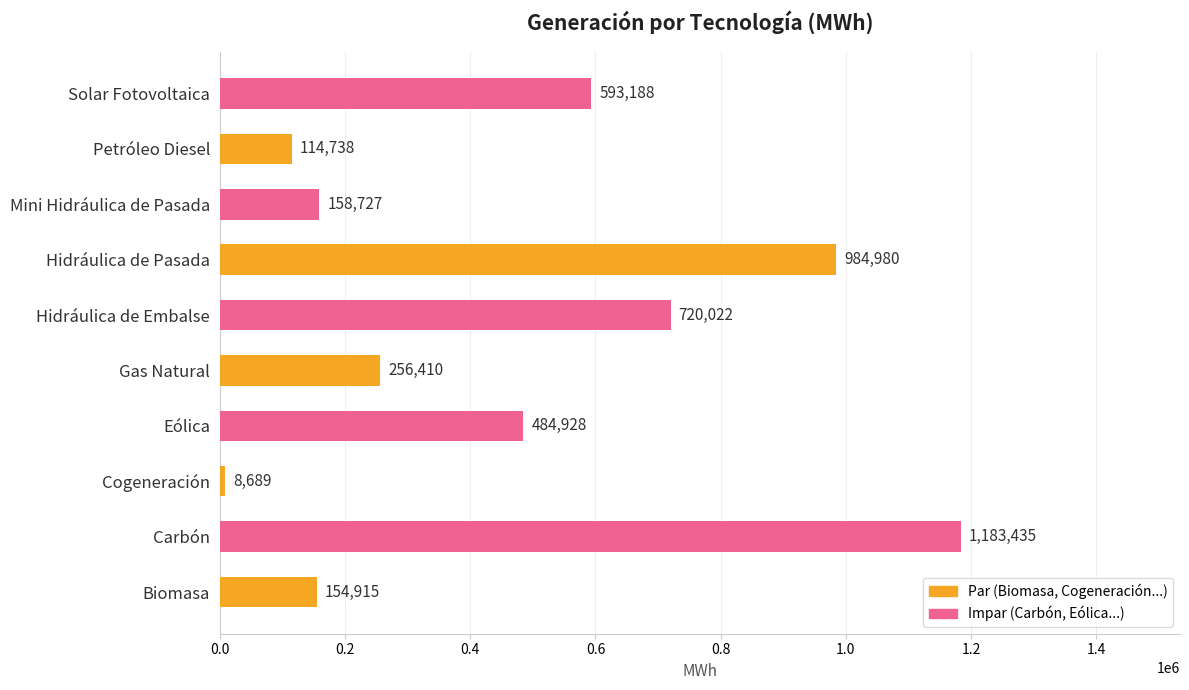

Is it true that the value at Petróleo Diesel is 114737.7?

True